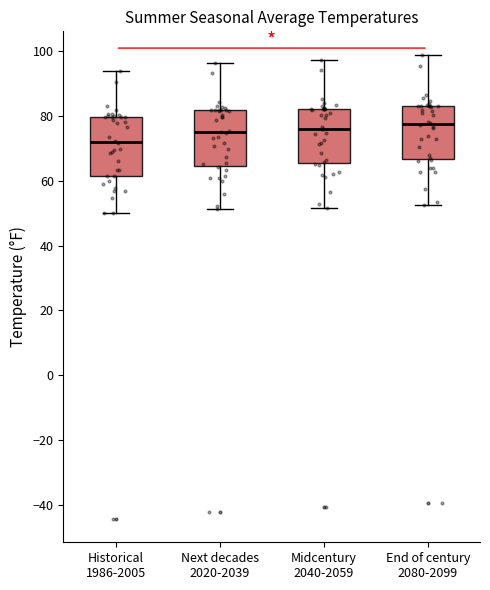

Which box has the lowest median line?

Historical 1986-2005